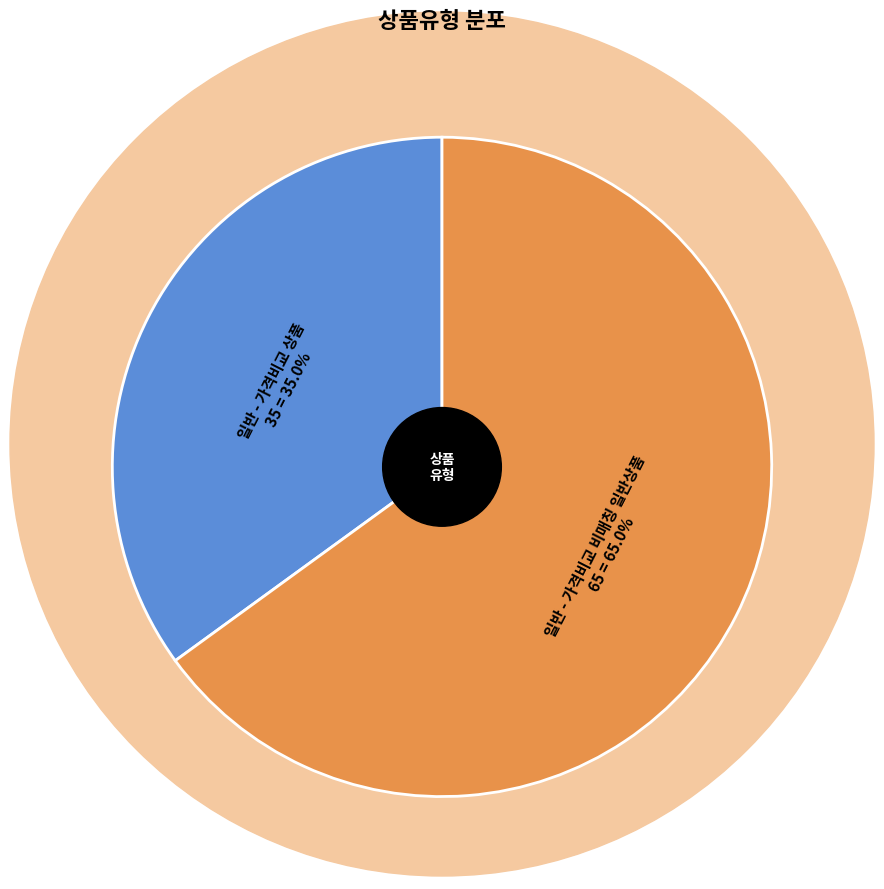

Rank the categories by value from lowest to highest.

일반 - 가격비교 상품, 일반 - 가격비교 비매칭 일반상품